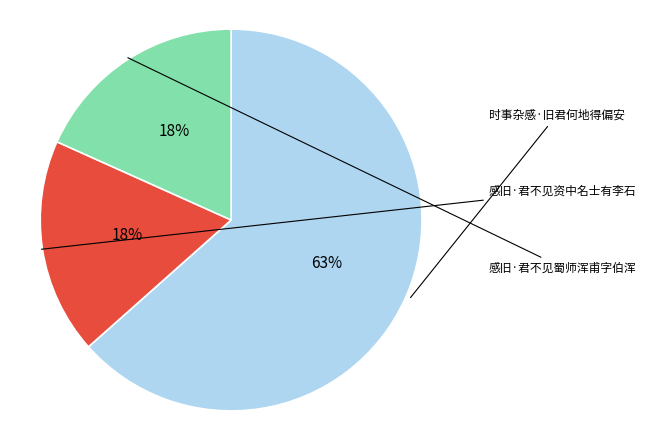

Count the number of slices in the pie.

3